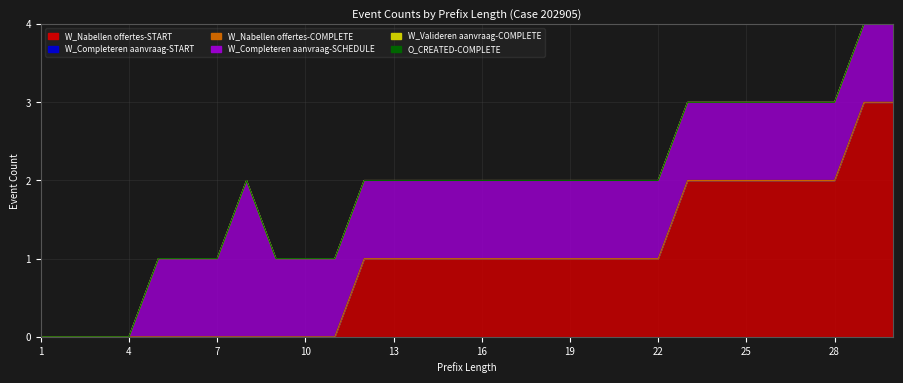

True or false: W_Completeren aanvraag-START has more than 1 points higher than both neighbors.

False